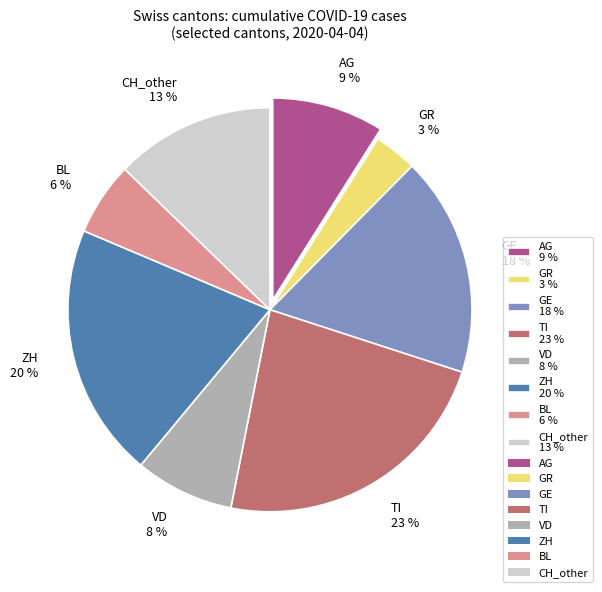

Is it true that TI 23 % is 23% of the pie?

True